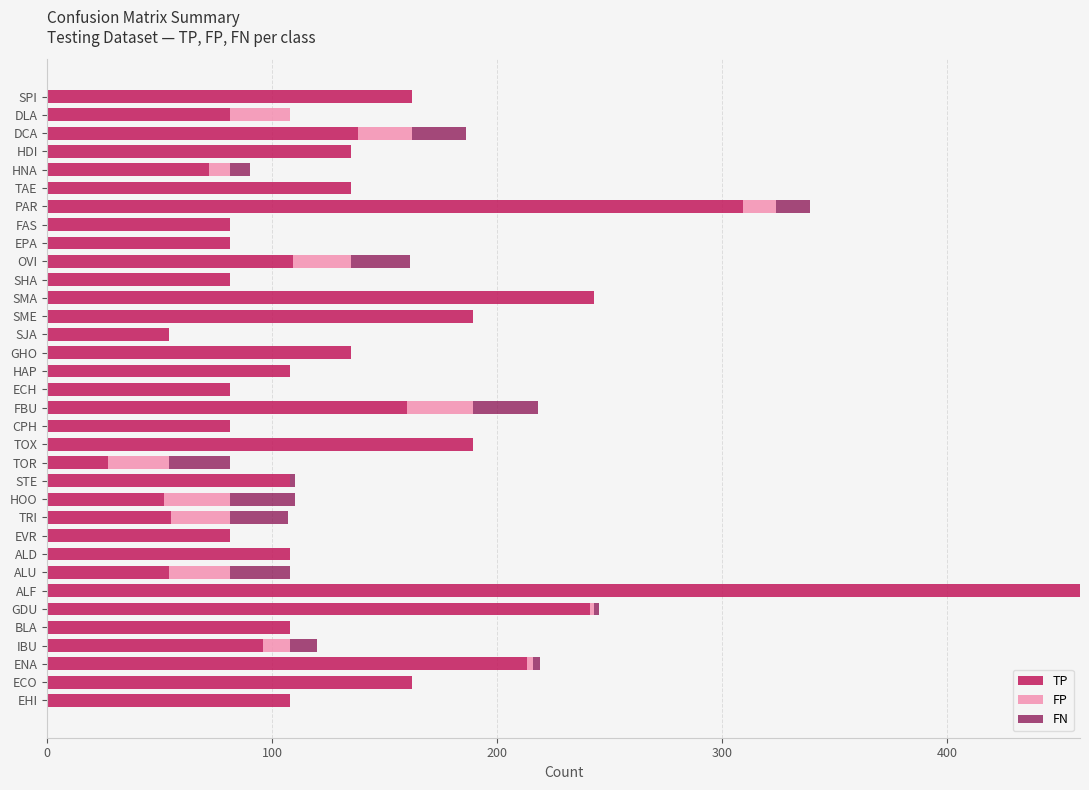

At which category is the sum across all series the highest?

ALF